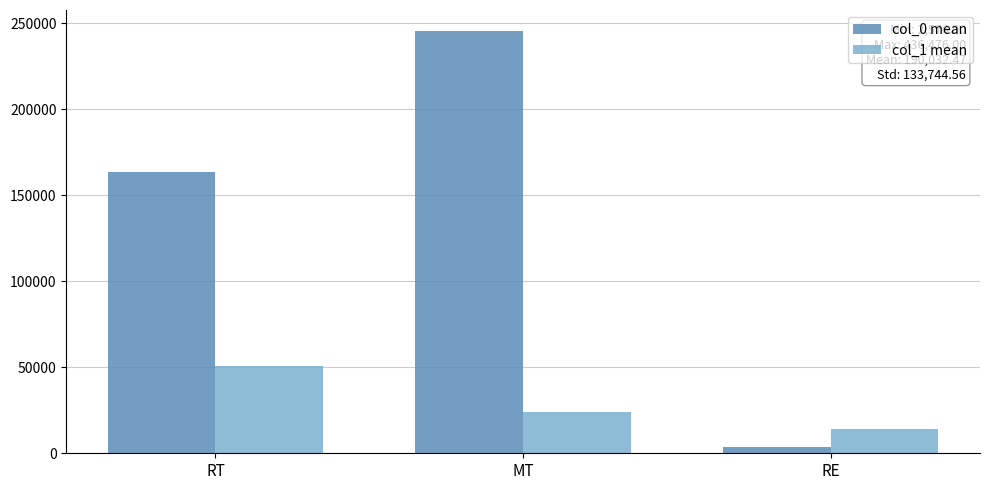

Is the value of col_0 mean at MT greater than the value of col_1 mean at MT?

Yes